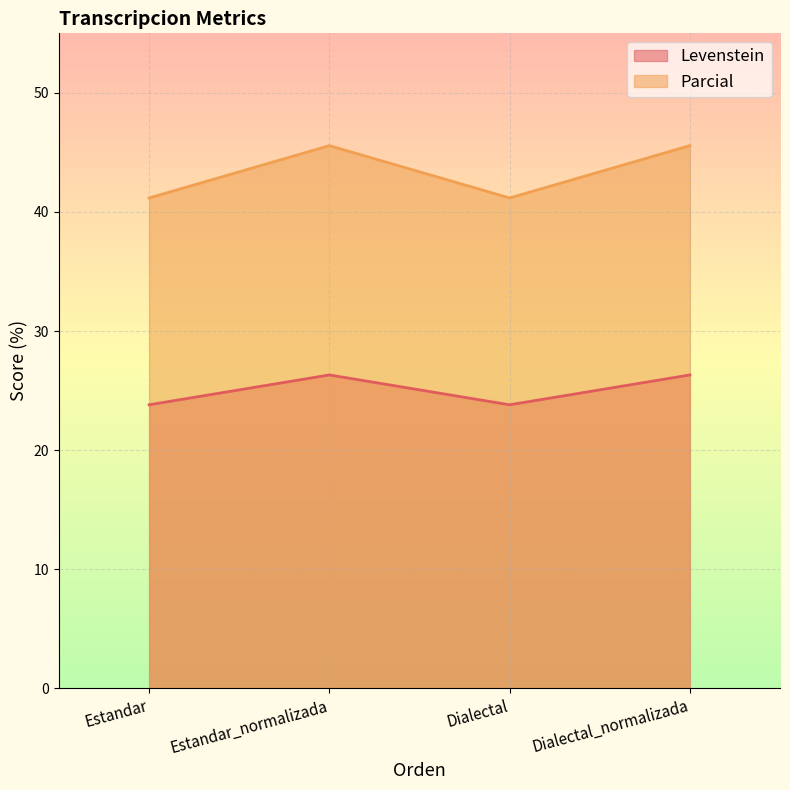

What is the spread (max minus min) of values at Estandar?

17.4